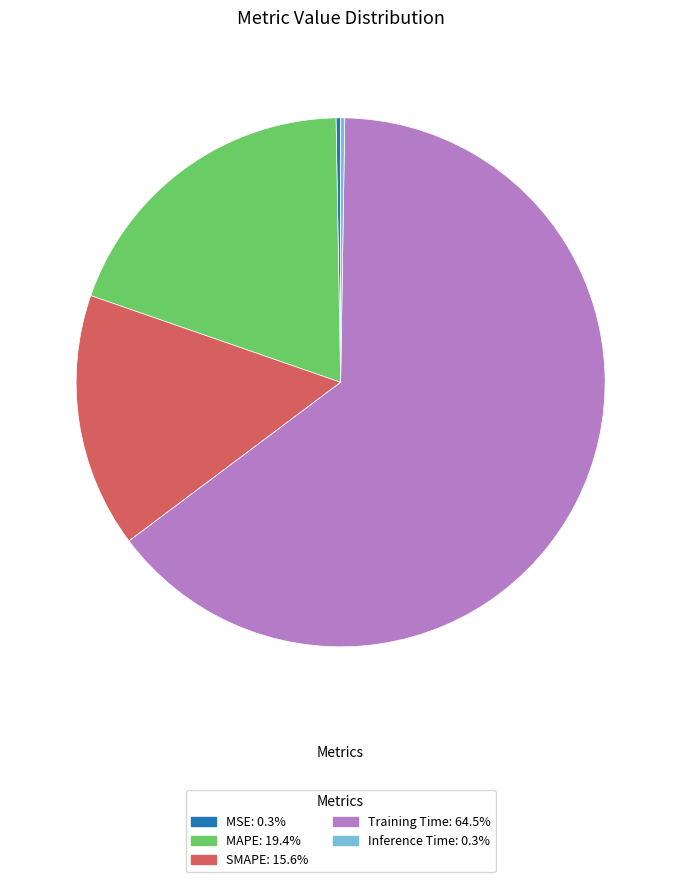

Which category has the biggest portion of the pie?

Training Time